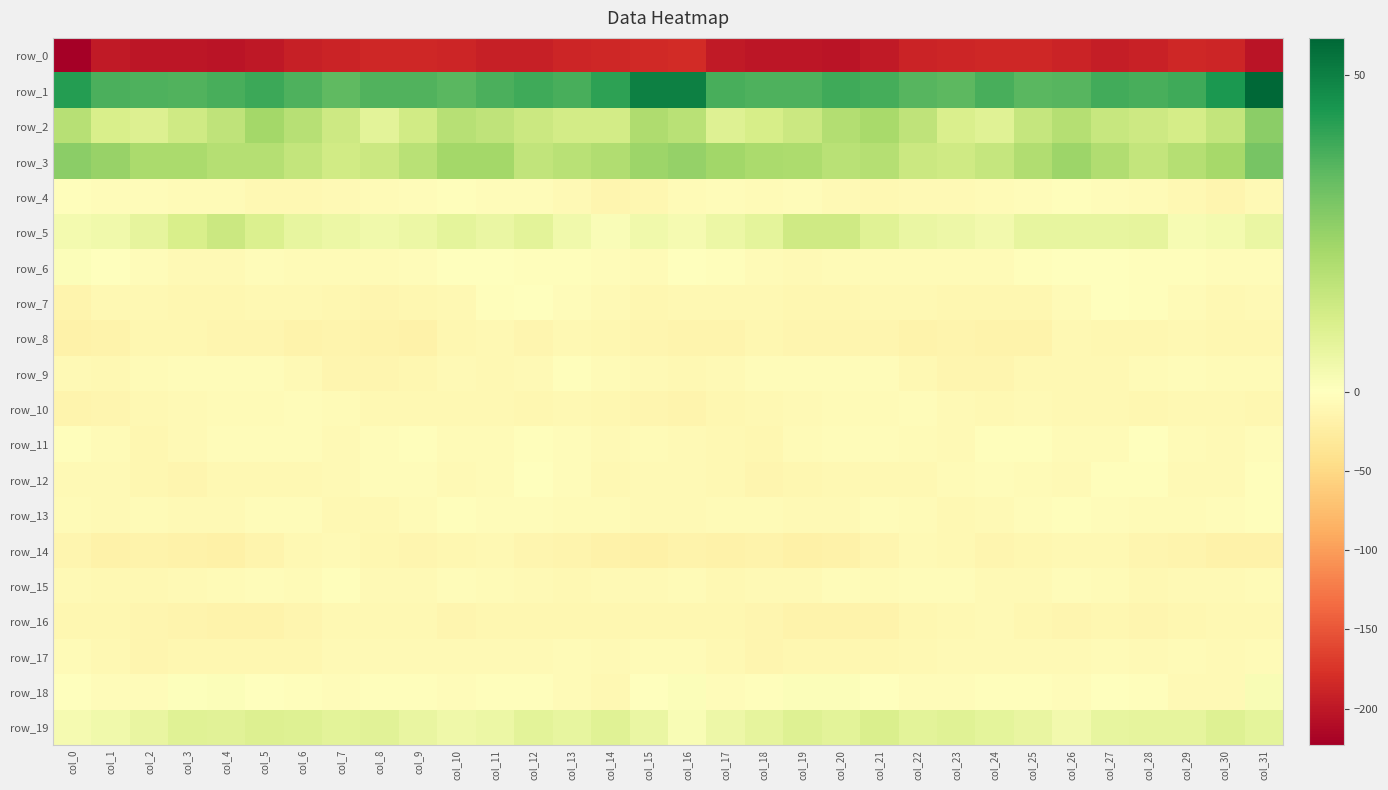

What is the difference between the maximum and second lowest values in the row_16 series?

9.0